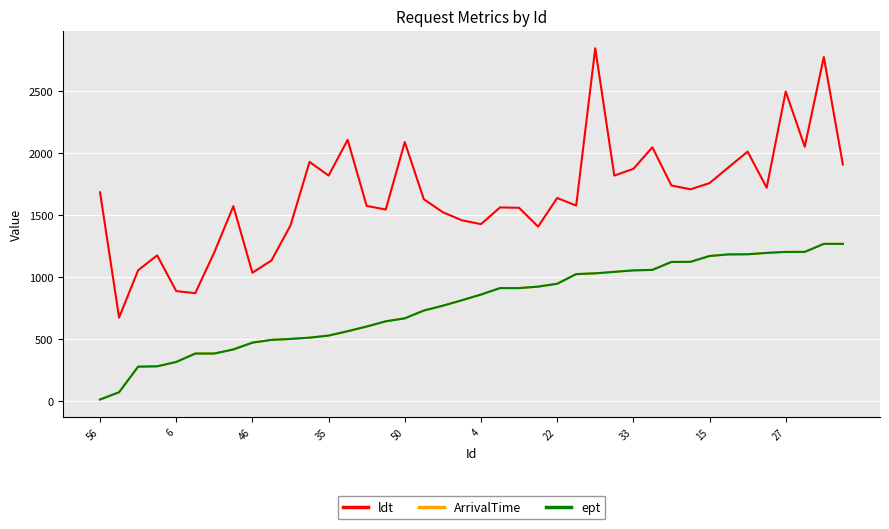

True or false: ldt and ArrivalTime cross at least once.

False